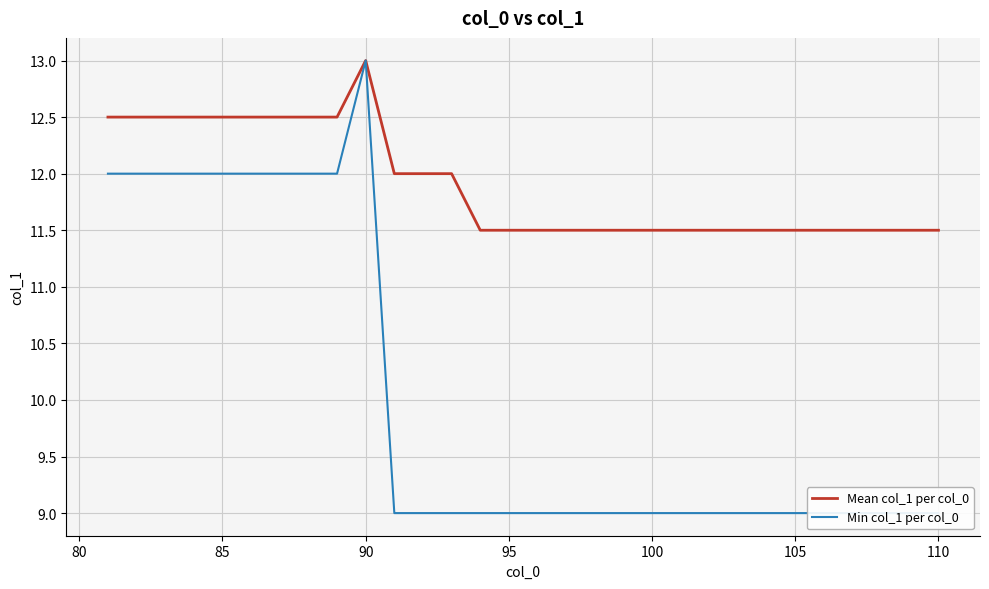

At how many categories does at least one series exceed 12?

10